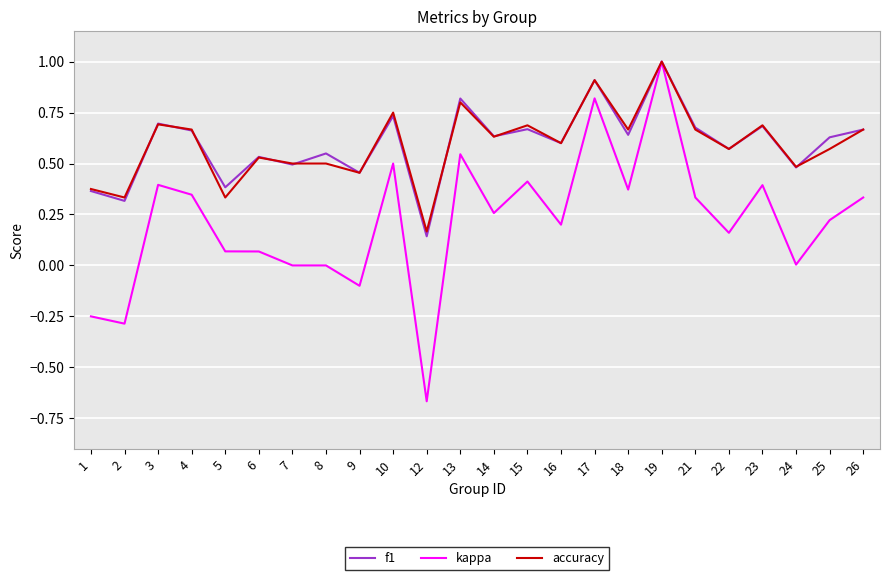

The accuracy series shows 0.6 at 25. True or false?

True